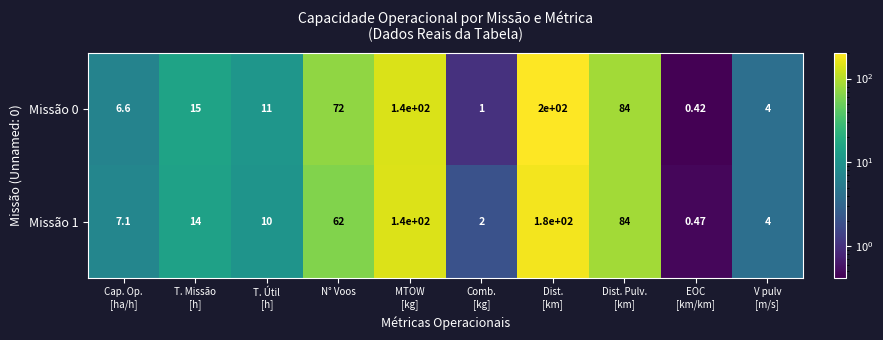

Rank the series by their average value, from lowest to highest.

Missão 1, Missão 0